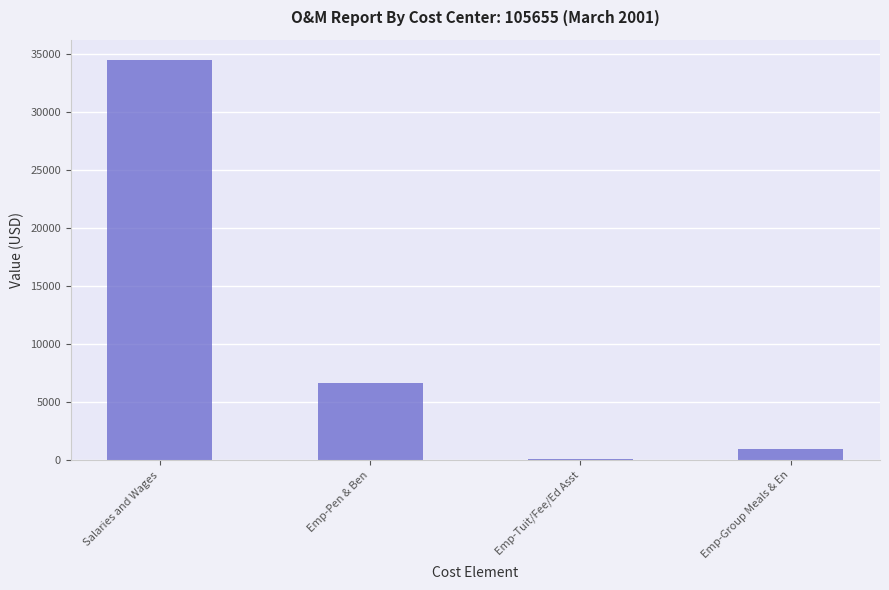

What is the label of the 3rd bar from the right?

Emp-Pen & Ben